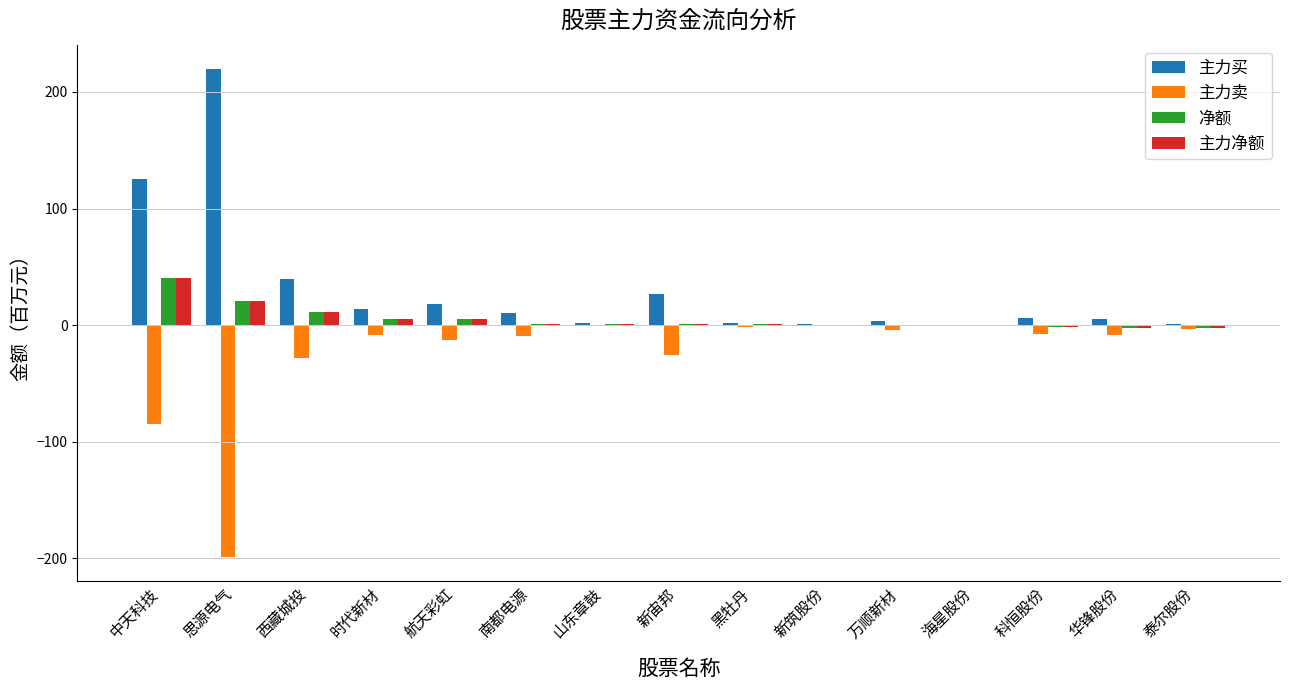

Which category has the highest value in the 主力净额 series?

中天科技